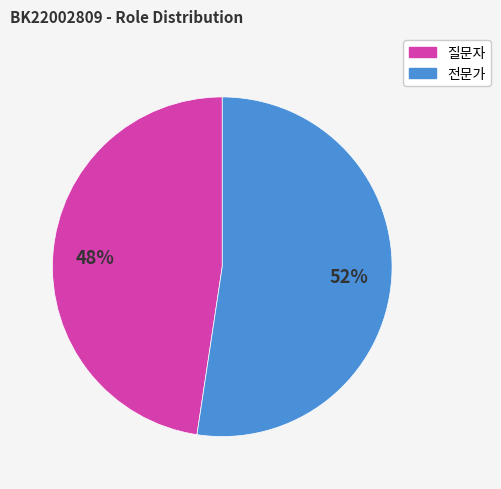

To the nearest percent, what is the average slice percentage?

50%